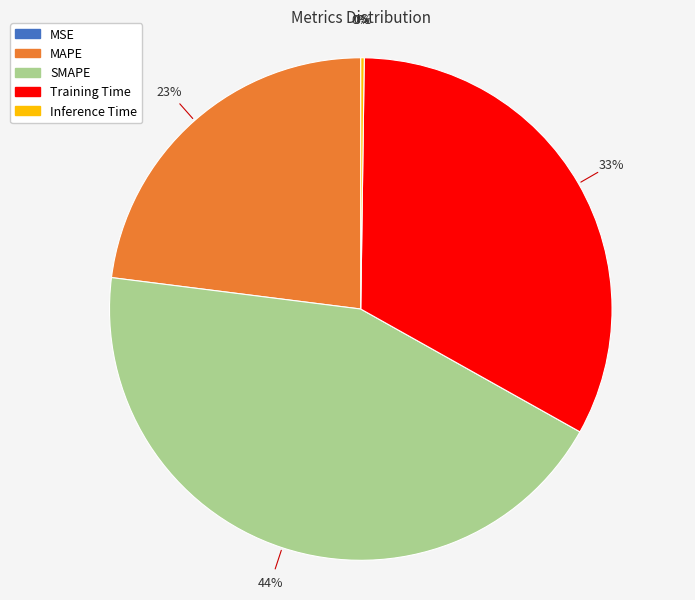

What is the ratio of the value at Training Time to the value at SMAPE?

0.8